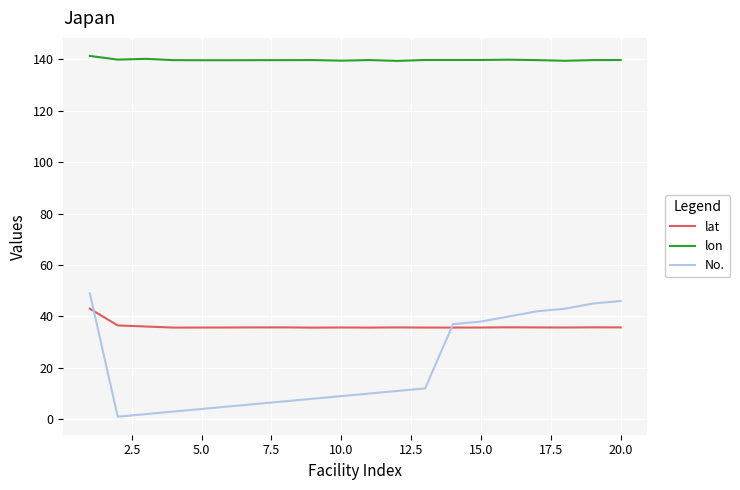

List the series in order of their peak value, highest first.

lon, No., lat